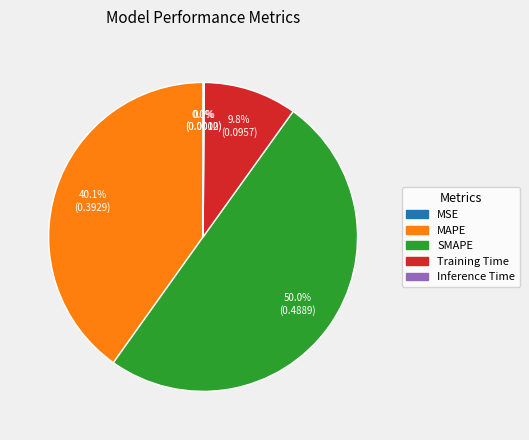

How much of the chart is everything except SMAPE?

50.0%